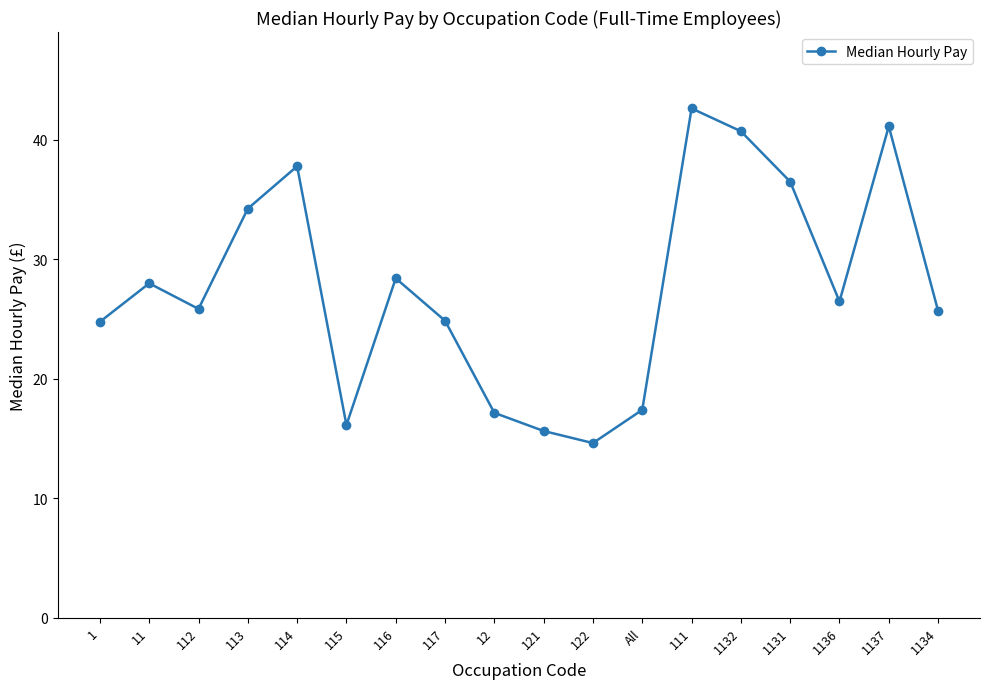

What position from the right is 1132?

5